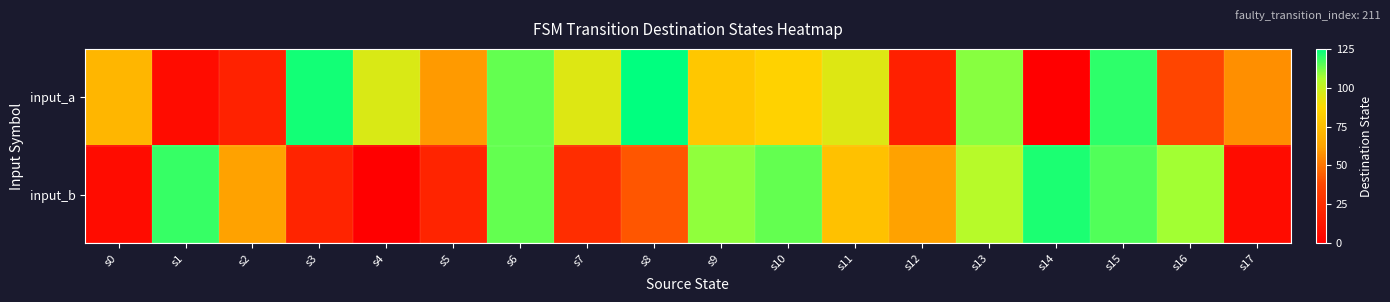

Which has a higher value, s5 or s7?

s7